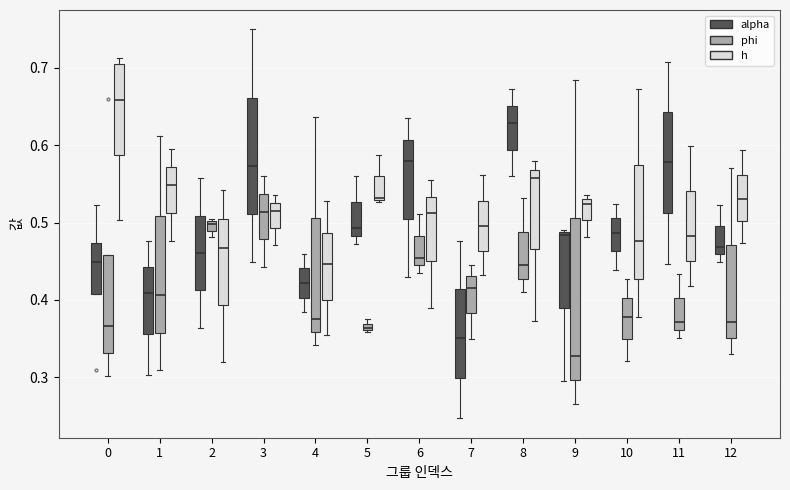

Comparing the boxes themselves (not the whiskers), which one is the tallest?

9 (phi)